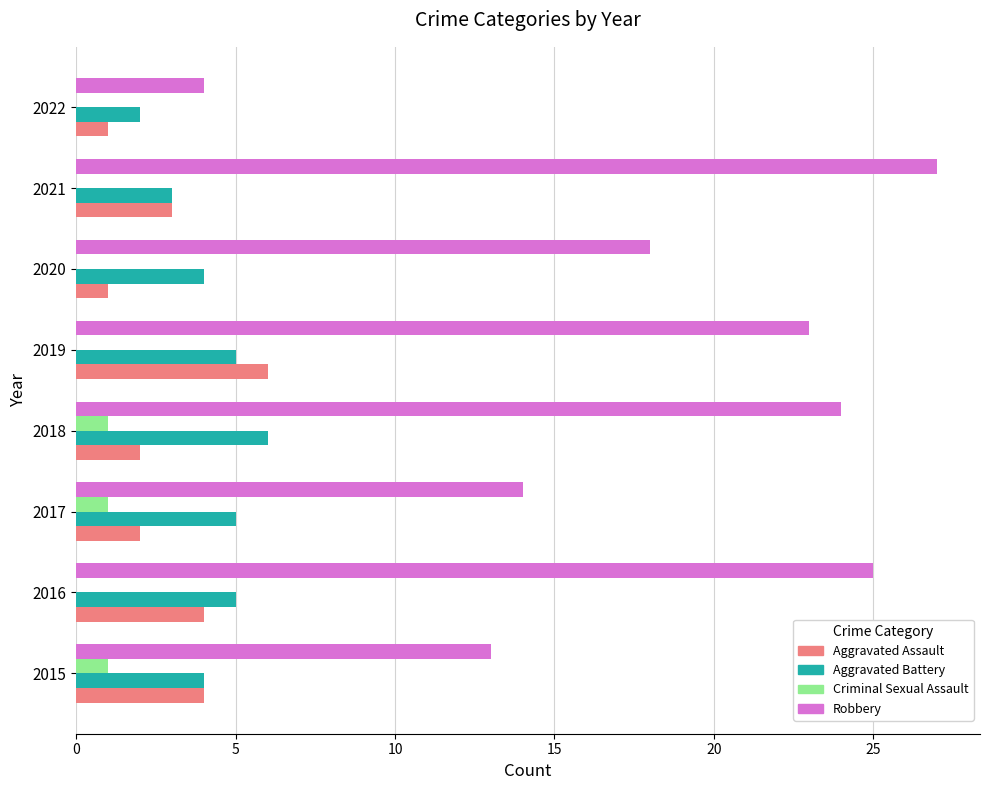

Is the value of Aggravated Assault at 2017 greater than the value of Aggravated Battery at 2020?

No